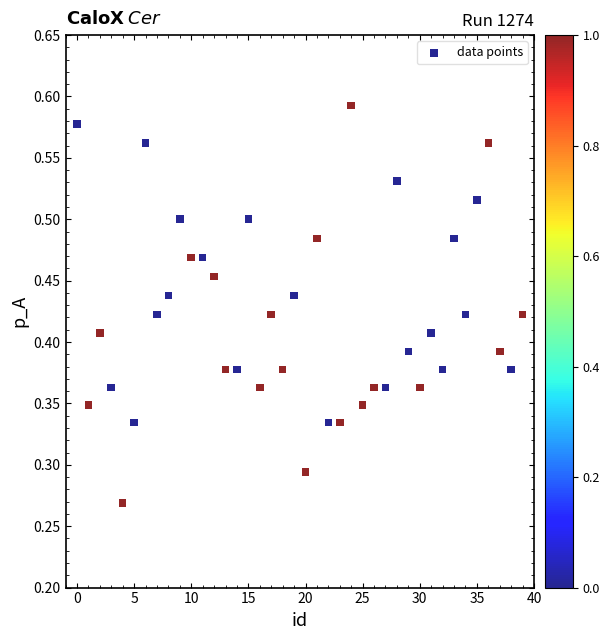

Count the number of points in this scatter plot.

40